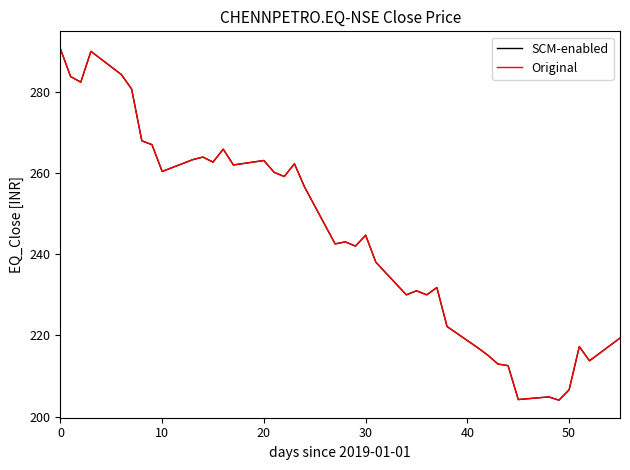

What is the value of the Original point at the 16th from the left?

260.2